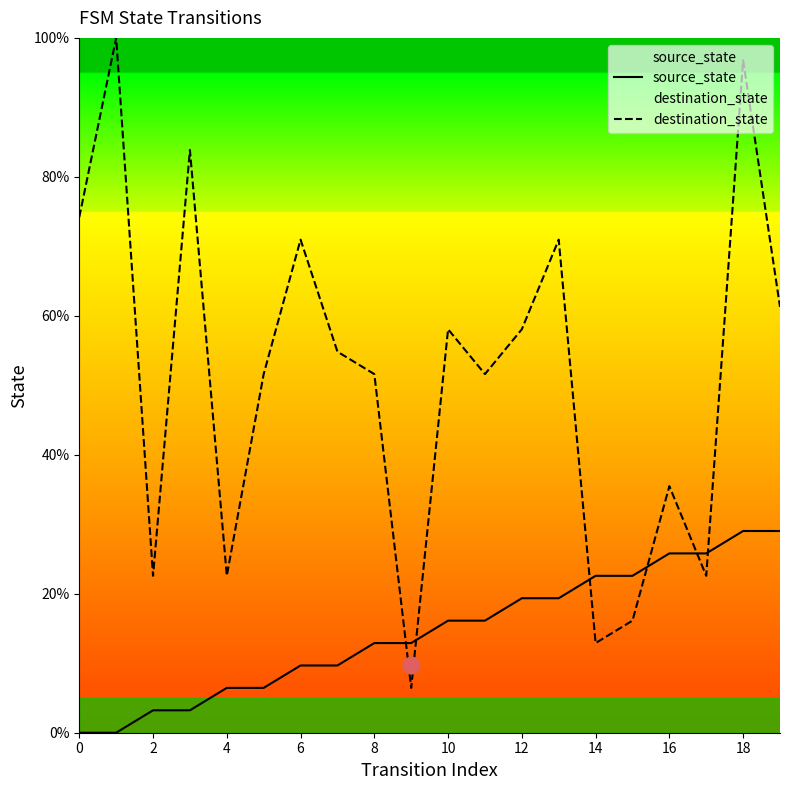

Which series has the largest total across all categories?

destination_state